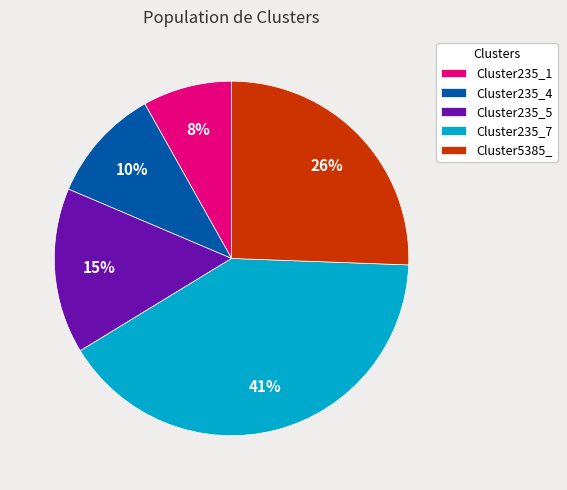

Rank the categories by value from lowest to highest.

Cluster235_1, Cluster235_4, Cluster235_5, Cluster5385_, Cluster235_7